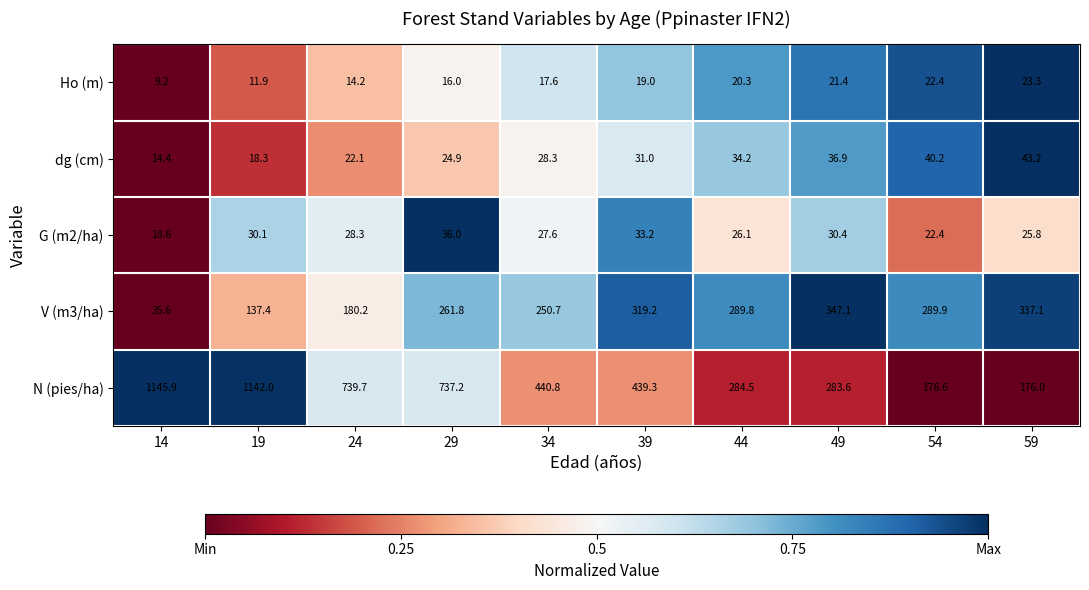

At which category is the sum across all series the highest?

19